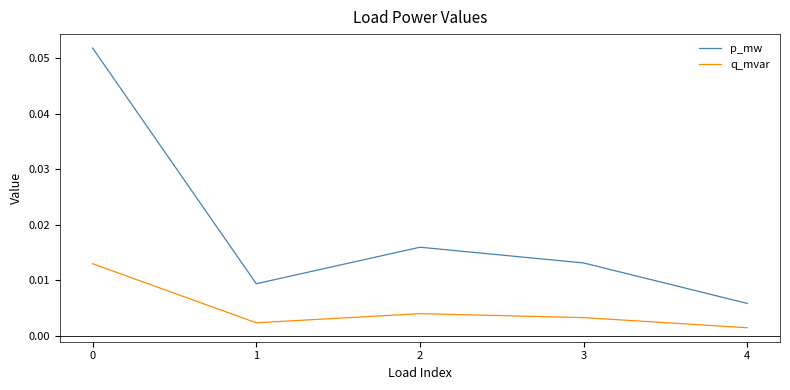

True or false: q_mvar and p_mw cross at least once.

False